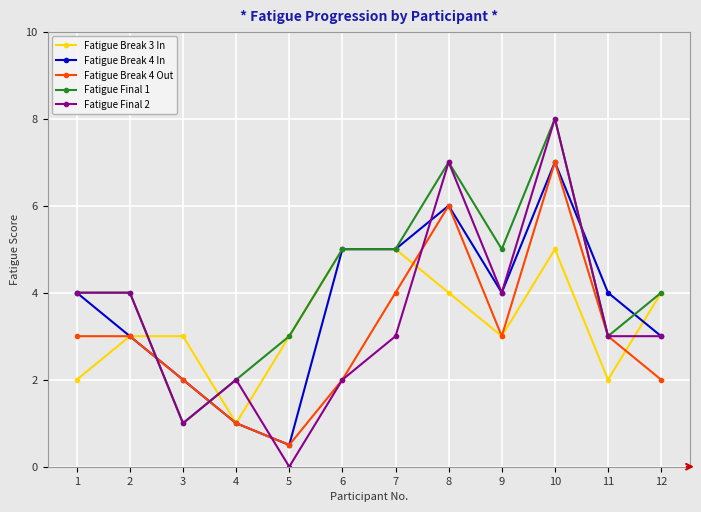

Reading left to right, list all the values displayed in this chart.

Fatigue Break 3 In: 1=2.0	2=3.0	3=3.0	4=1.0	5=3.0	6=5.0	7=5.0	8=4.0	9=3.0	10=5.0	11=2.0	12=4.0
Fatigue Break 4 In: 1=4.0	2=3.0	3=2.0	4=1.0	5=0.5	6=5.0	7=5.0	8=6.0	9=4.0	10=7.0	11=4.0	12=3.0
Fatigue Break 4 Out: 1=3.0	2=3.0	3=2.0	4=1.0	5=0.5	6=2.0	7=4.0	8=6.0	9=3.0	10=7.0	11=3.0	12=2.0
Fatigue Final 1: 1=4.0	2=4.0	3=1.0	4=2.0	5=3.0	6=5.0	7=5.0	8=7.0	9=5.0	10=8.0	11=3.0	12=4.0
Fatigue Final 2: 1=4.0	2=4.0	3=1.0	4=2.0	5=0.0	6=2.0	7=3.0	8=7.0	9=4.0	10=8.0	11=3.0	12=3.0